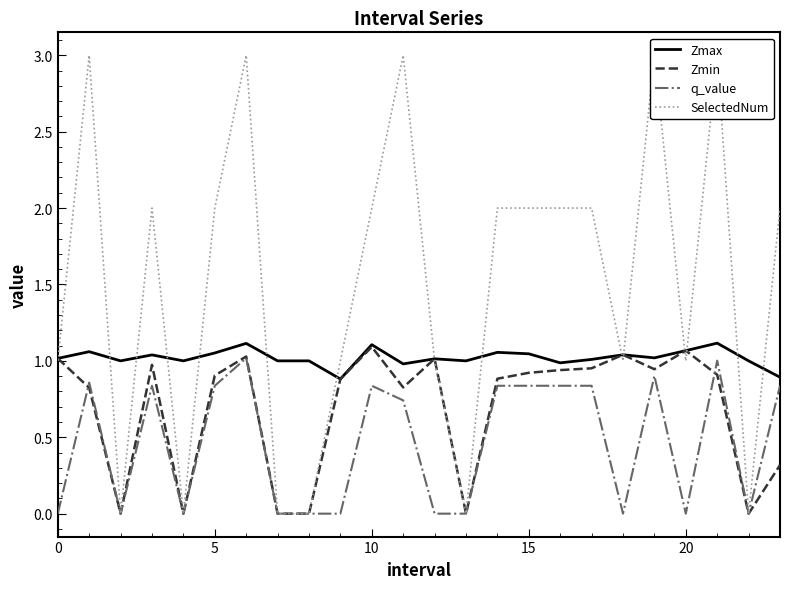

How many data points does each series have?

24